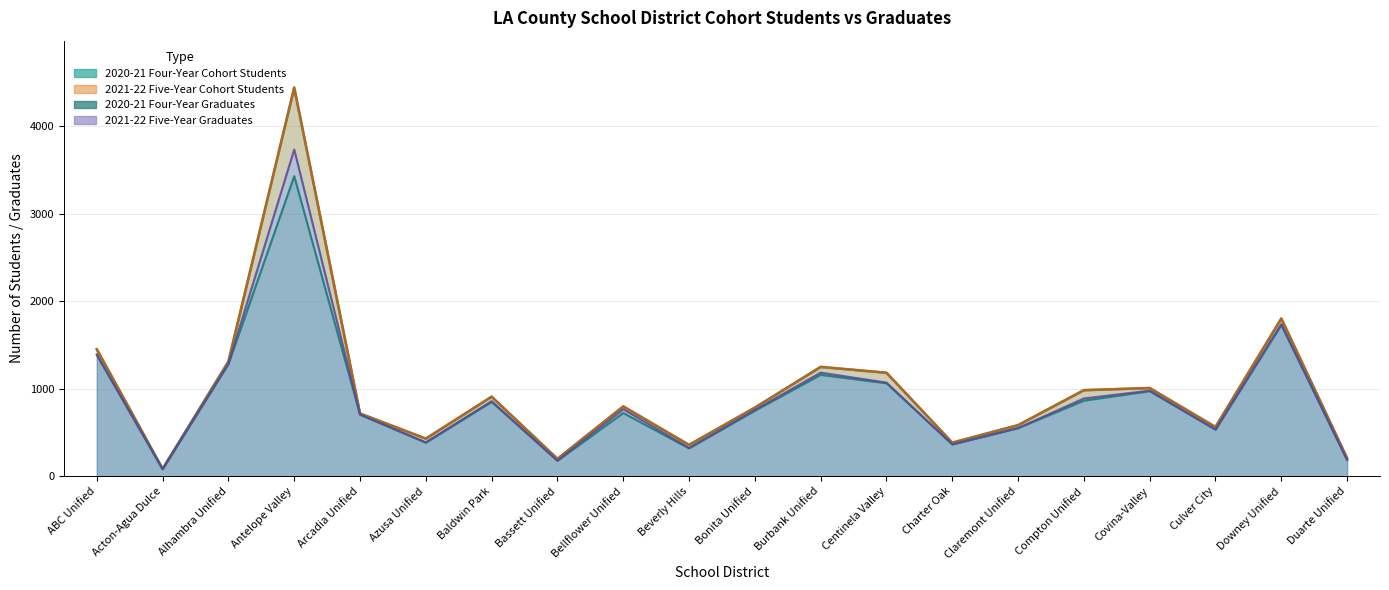

What is the sum of all five_year_graduates values?

17944